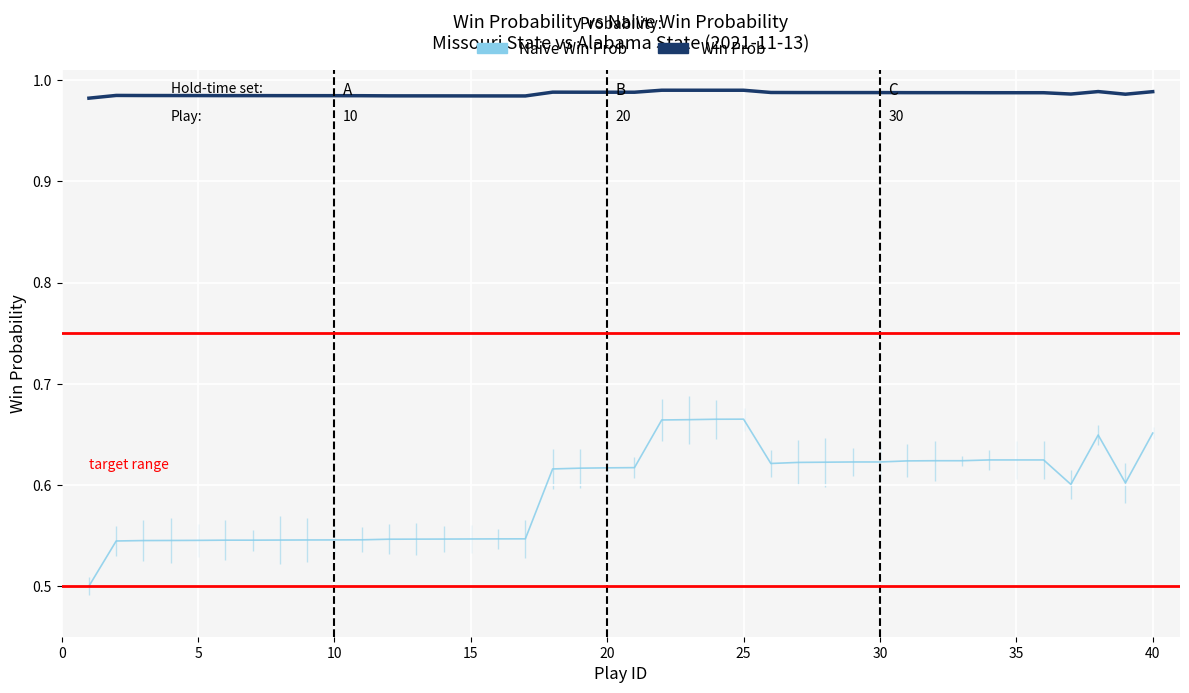

Count the Naive Win Prob values in the range 0 to 1.

40